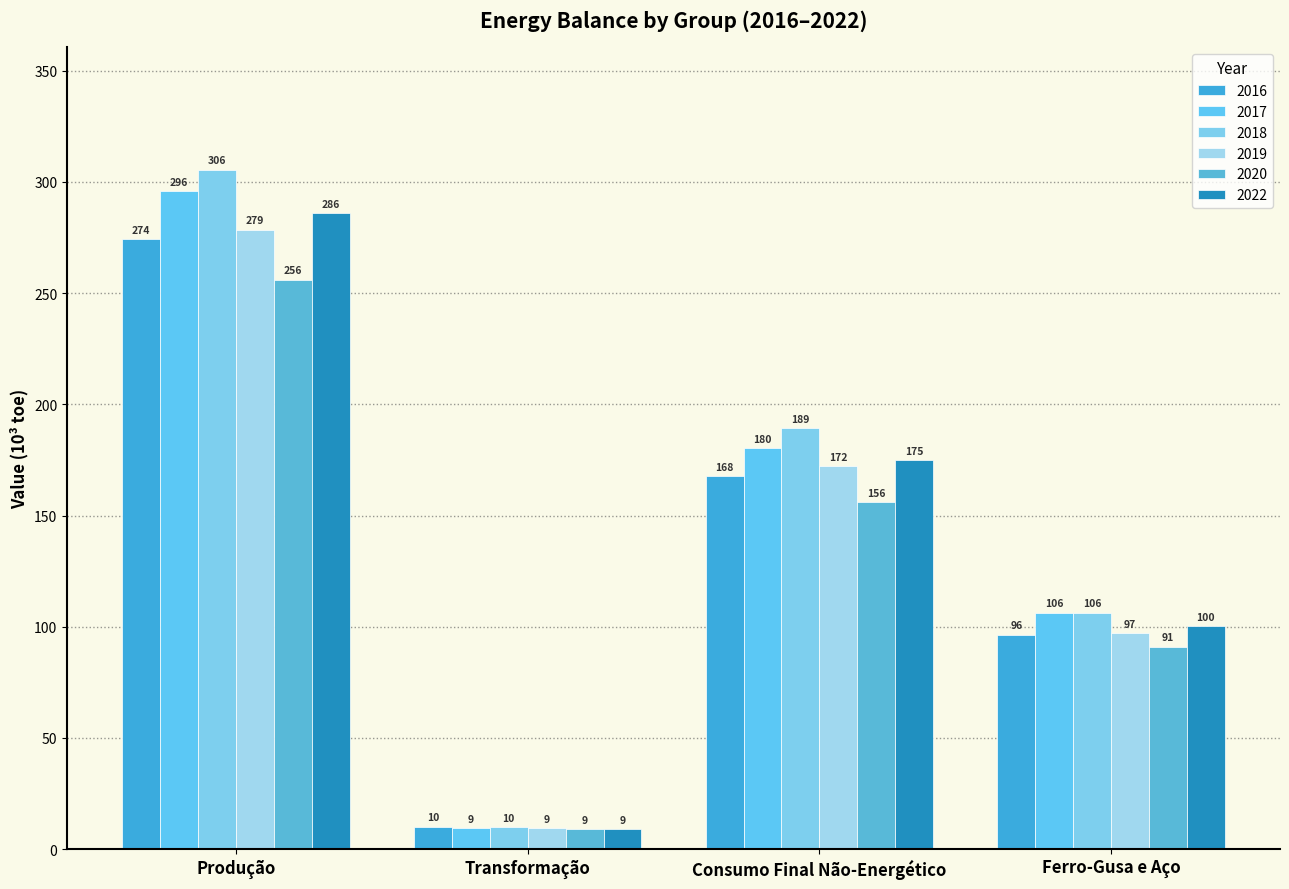

What is the average value of the 2019 series?

139.3